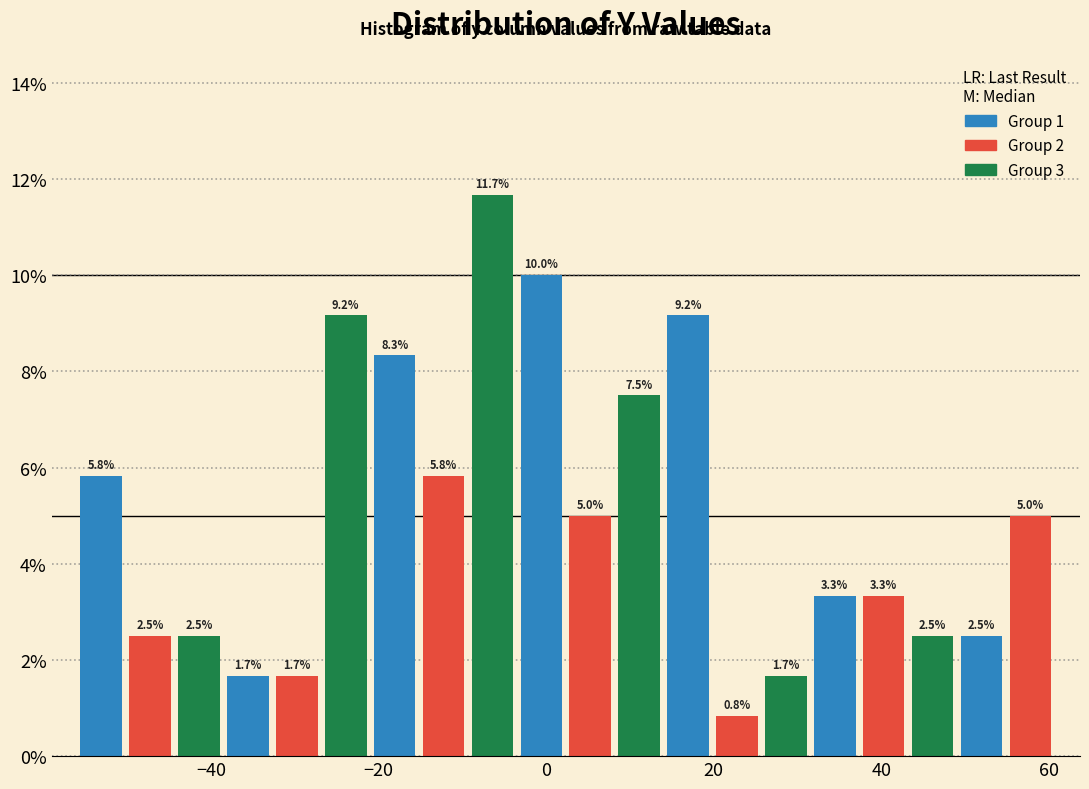

Around what value on the x-axis is the tallest bar? Give the approximate position of its centre, as read against the axis.

-6